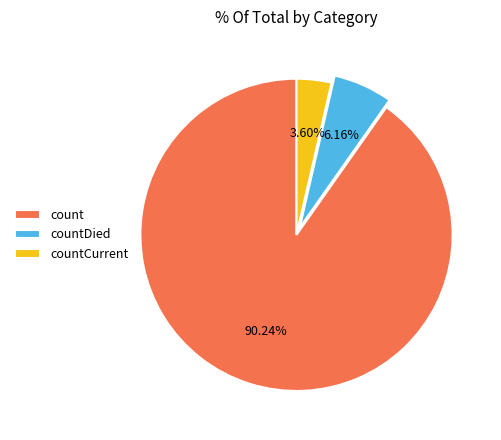

Count the number of slices in the pie.

3